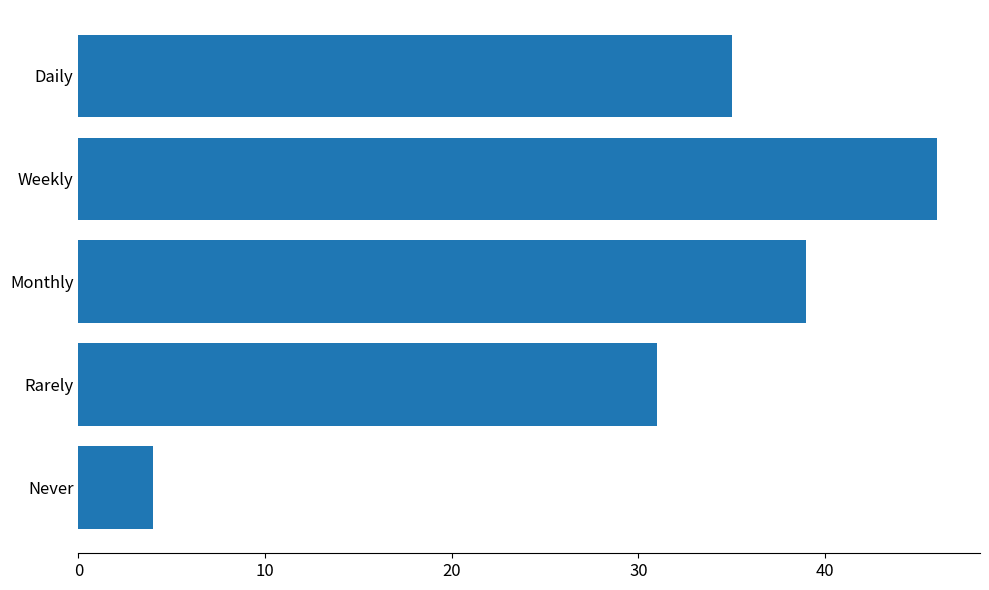

The value at Never is 4. True or false?

True